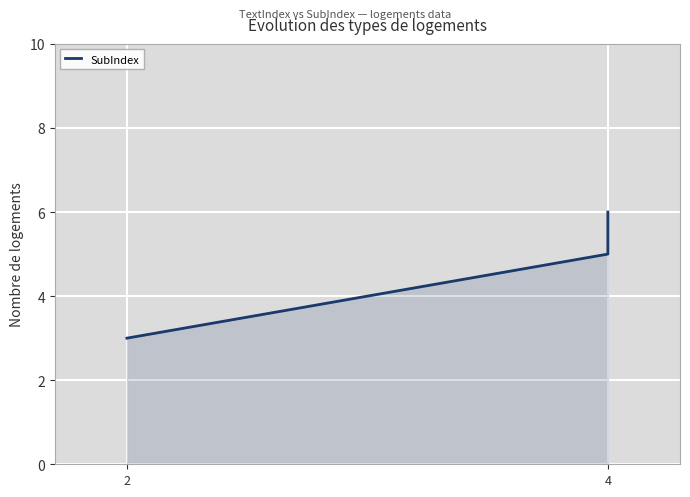

What is the difference between the maximum and second lowest values?

1